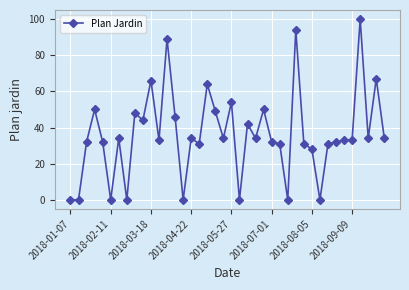

What is the value of the 16th point from the left?

34